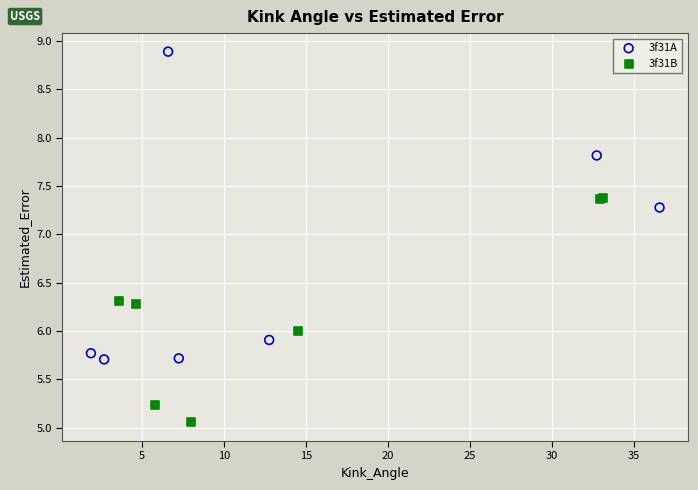

Which series reaches the minimum Y coordinate?

3f31B